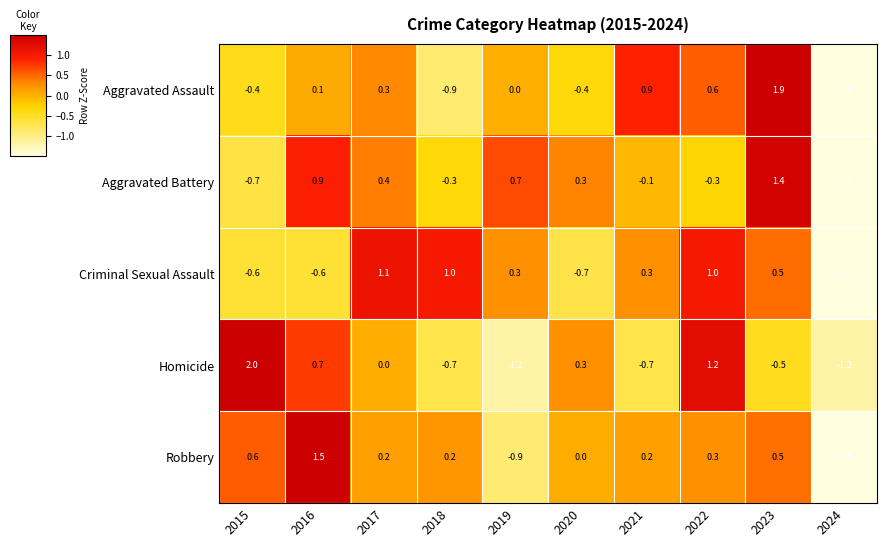

The value of Aggravated Battery at 2019 is 0.7. True or false?

True